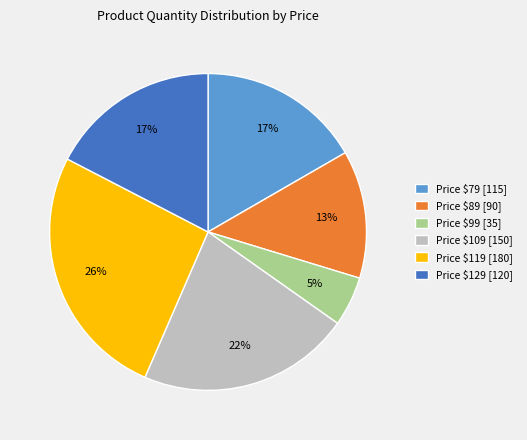

To the nearest percent, what is the average slice percentage?

17%